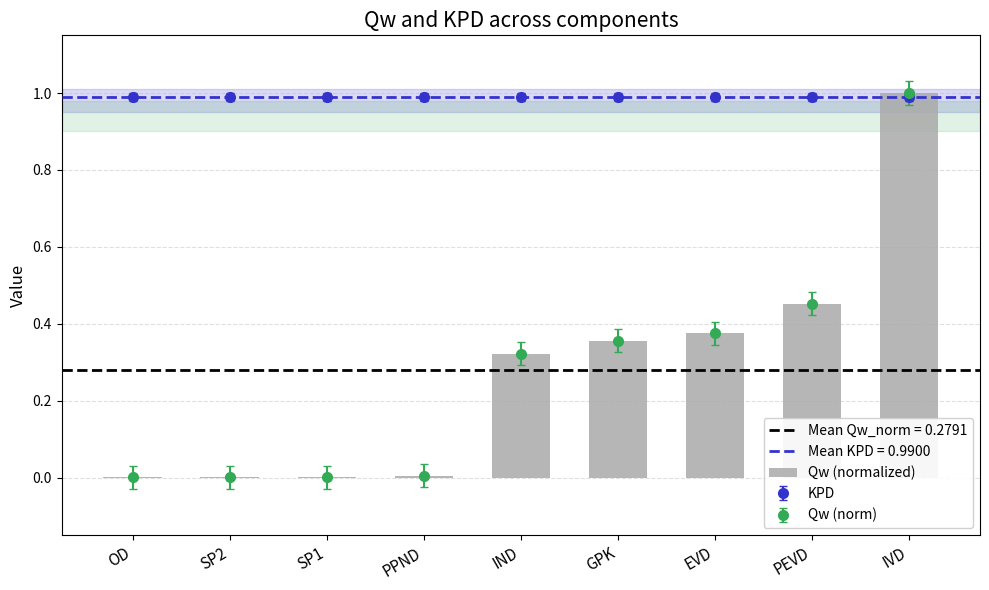

The value at SP1 is 0.0. True or false?

True